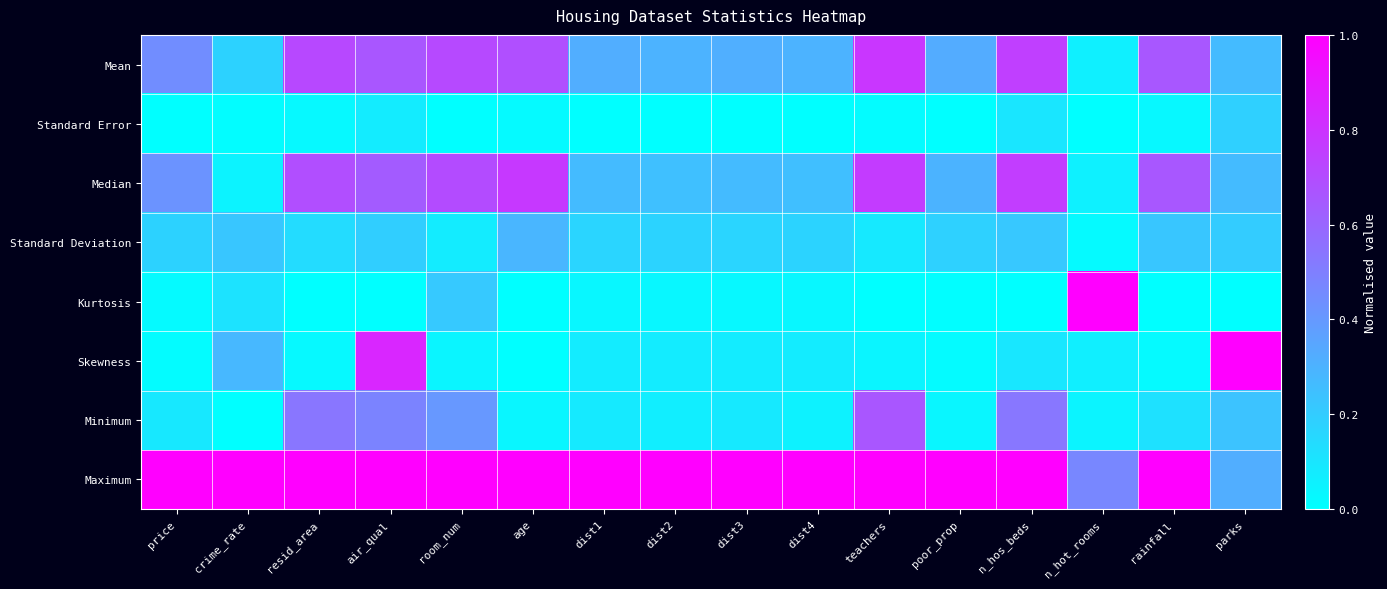

Reading left to right, extract all data points from this chart.

Mean: price=0.4	crime_rate=0.2	resid_area=0.7	air_qual=0.7	room_num=0.7	age=0.7	dist1=0.3	dist2=0.3	dist3=0.3	dist4=0.3	teachers=0.8	poor_prop=0.3	n_hos_beds=0.8	n_hot_rooms=0.1	rainfall=0.7	parks=0.3
Standard Error: price=0.0	crime_rate=0.0	resid_area=0.0	air_qual=0.1	room_num=0.0	age=0.0	dist1=0.0	dist2=0.0	dist3=0.0	dist4=0.0	teachers=0.0	poor_prop=0.0	n_hos_beds=0.1	n_hot_rooms=0.0	rainfall=0.0	parks=0.2
Median: price=0.4	crime_rate=0.0	resid_area=0.7	air_qual=0.6	room_num=0.7	age=0.8	dist1=0.3	dist2=0.2	dist3=0.3	dist4=0.3	teachers=0.8	poor_prop=0.3	n_hos_beds=0.8	n_hot_rooms=0.1	rainfall=0.7	parks=0.3
Standard Deviation: price=0.2	crime_rate=0.2	resid_area=0.1	air_qual=0.2	room_num=0.1	age=0.3	dist1=0.2	dist2=0.2	dist3=0.2	dist4=0.2	teachers=0.1	poor_prop=0.2	n_hos_beds=0.2	n_hot_rooms=0.0	rainfall=0.2	parks=0.2
Kurtosis: price=0.0	crime_rate=0.1	resid_area=0.0	air_qual=0.0	room_num=0.2	age=0.0	dist1=0.0	dist2=0.0	dist3=0.0	dist4=0.0	teachers=0.0	poor_prop=0.0	n_hos_beds=0.0	n_hot_rooms=1.0	rainfall=0.0	parks=0.0
Skewness: price=0.0	crime_rate=0.3	resid_area=0.0	air_qual=0.8	room_num=0.0	age=0.0	dist1=0.1	dist2=0.1	dist3=0.1	dist4=0.1	teachers=0.0	poor_prop=0.0	n_hos_beds=0.1	n_hot_rooms=0.1	rainfall=0.0	parks=1.0
Minimum: price=0.1	crime_rate=0.0	resid_area=0.5	air_qual=0.5	room_num=0.4	age=0.0	dist1=0.1	dist2=0.1	dist3=0.1	dist4=0.1	teachers=0.7	poor_prop=0.0	n_hos_beds=0.5	n_hot_rooms=0.0	rainfall=0.1	parks=0.2
Maximum: price=1.0	crime_rate=1.0	resid_area=1.0	air_qual=1.0	room_num=1.0	age=1.0	dist1=1.0	dist2=1.0	dist3=1.0	dist4=1.0	teachers=1.0	poor_prop=1.0	n_hos_beds=1.0	n_hot_rooms=0.5	rainfall=1.0	parks=0.3